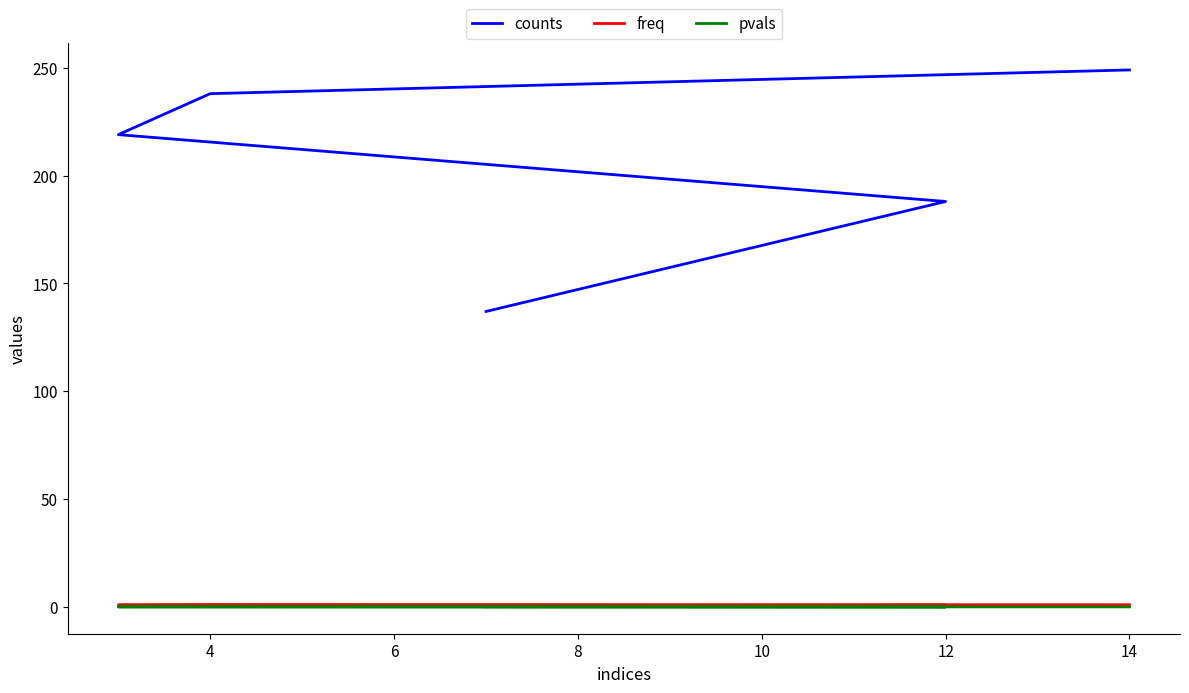

At how many categories does at least one series exceed 36?

5